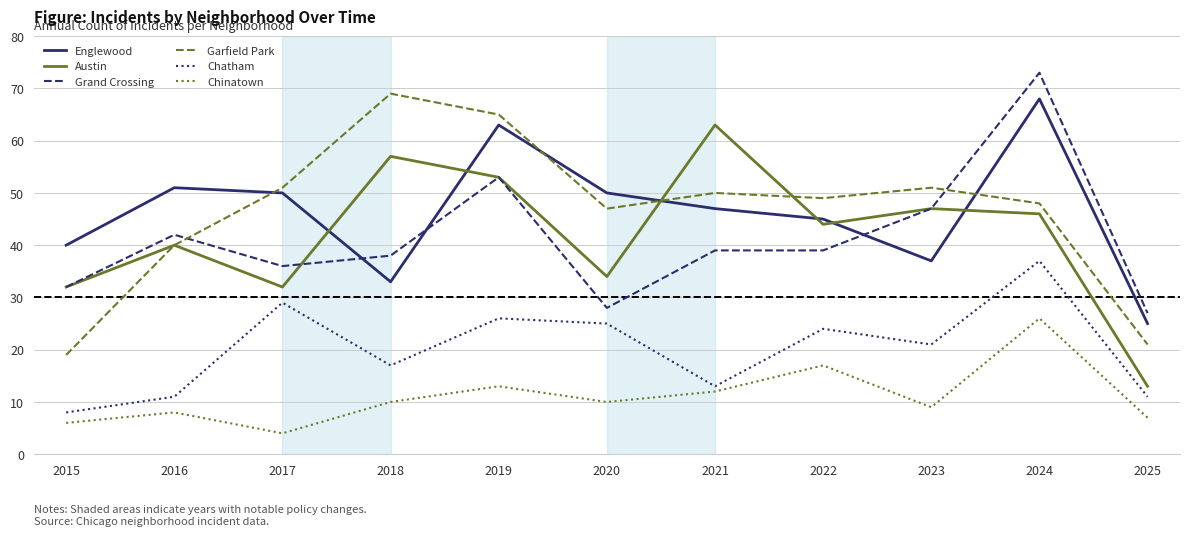

True or false: Garfield Park has a value of 47 at 2020.

True